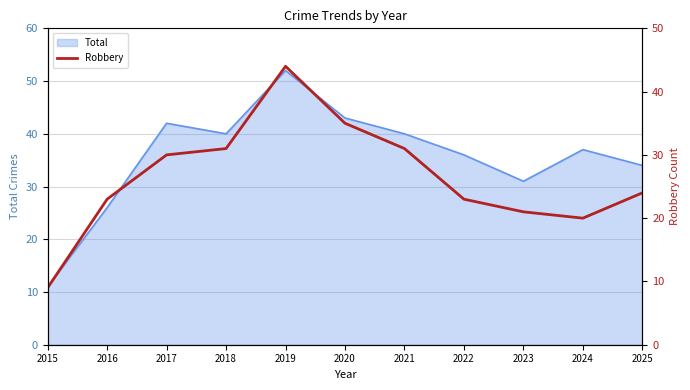

Reading right to left, extract all data points from this chart.

2025=24	2024=20	2023=21	2022=23	2021=31	2020=35	2019=44	2018=31	2017=30	2016=23	2015=9